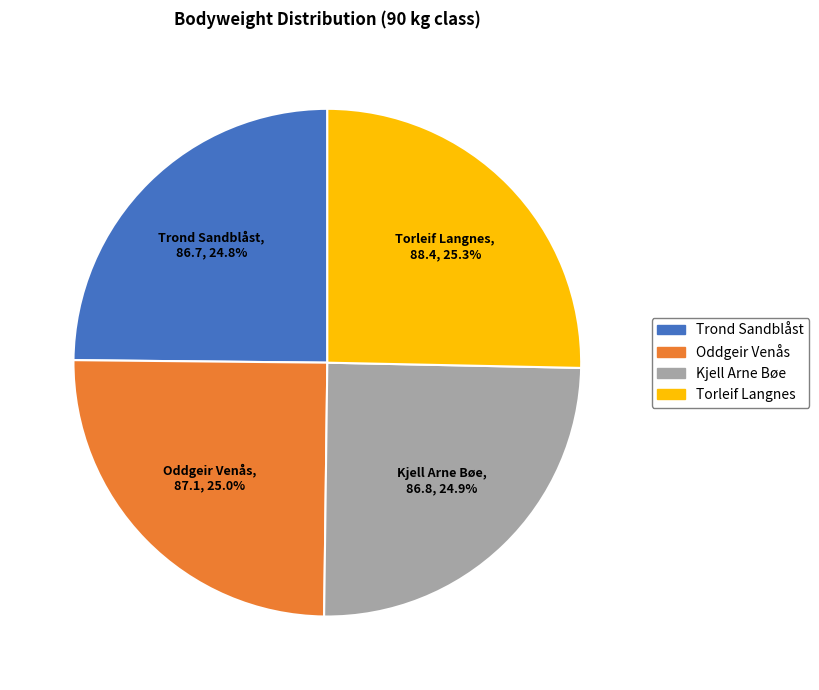

Approximately how many times larger is the value at Torleif Langnes compared to Oddgeir Venås?

1.0